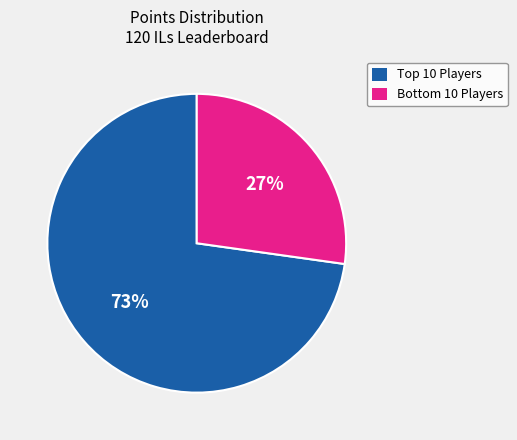

To the nearest percent, what is the average slice percentage?

50%